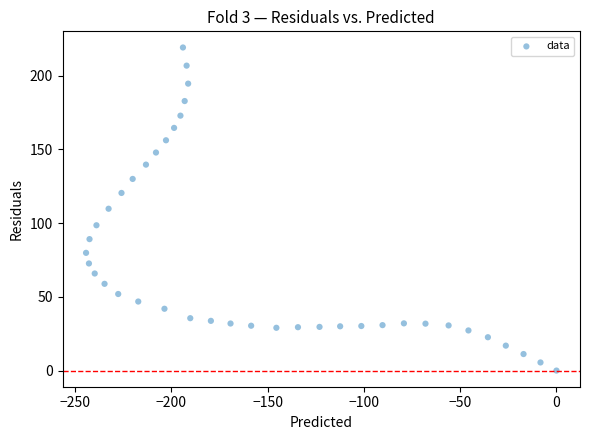

What is the range of X values (max minus min)?

244.2